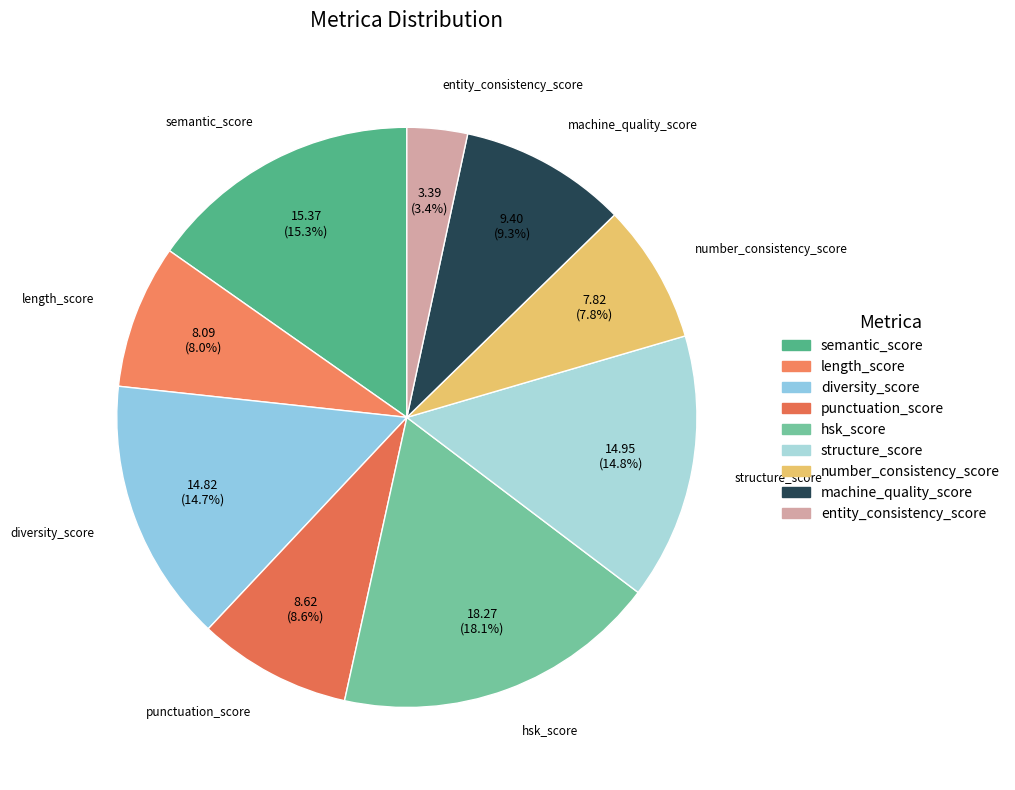

Does diversity_score represent more than half of the total?

No